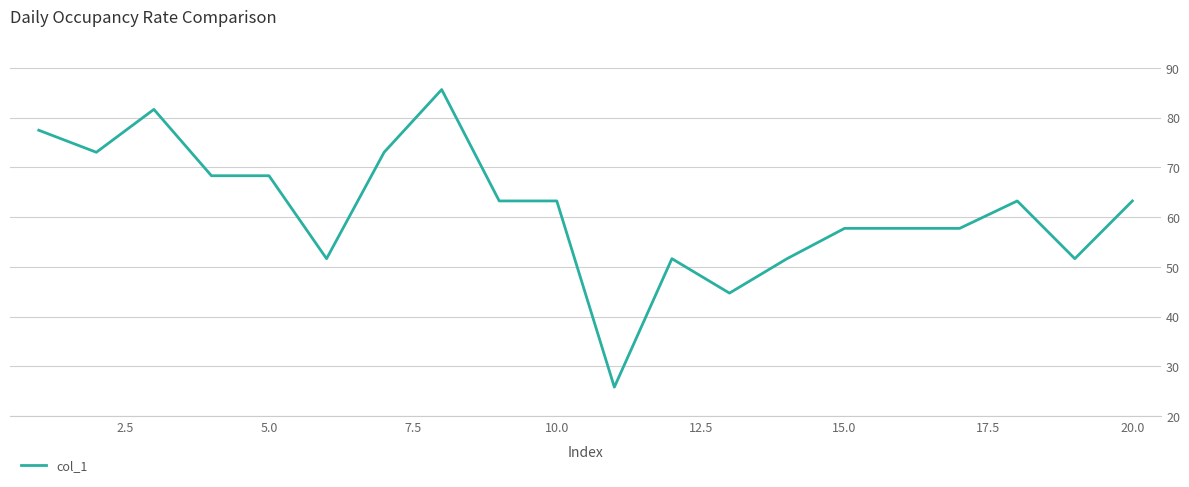

Does the chart display data point markers on the line(s)?

No